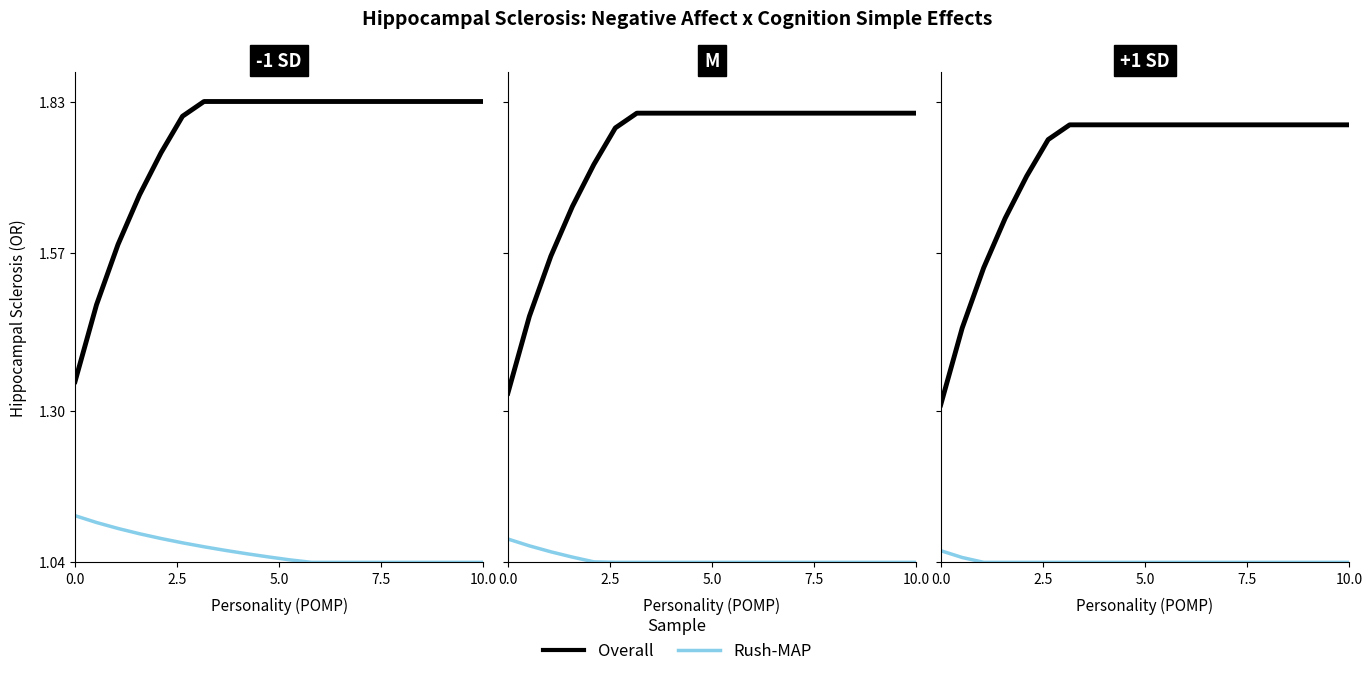

Does the chart display data point markers on the line(s)?

No